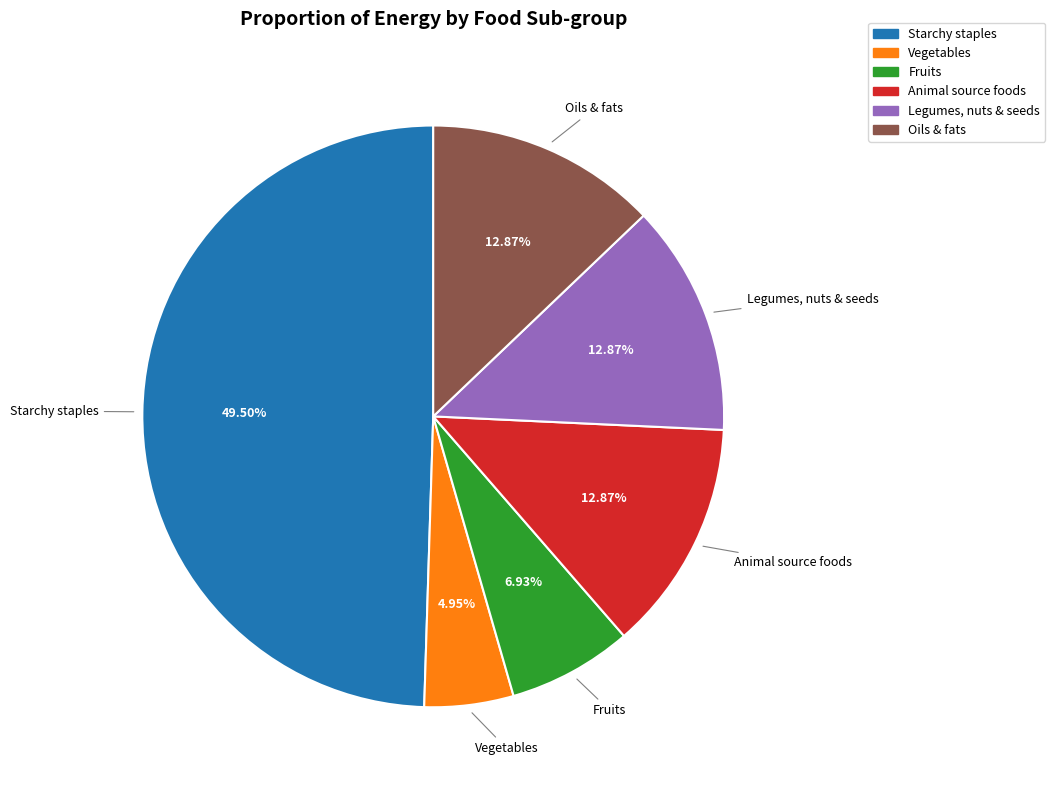

Does Legumes, nuts & seeds represent more than half of the total?

No